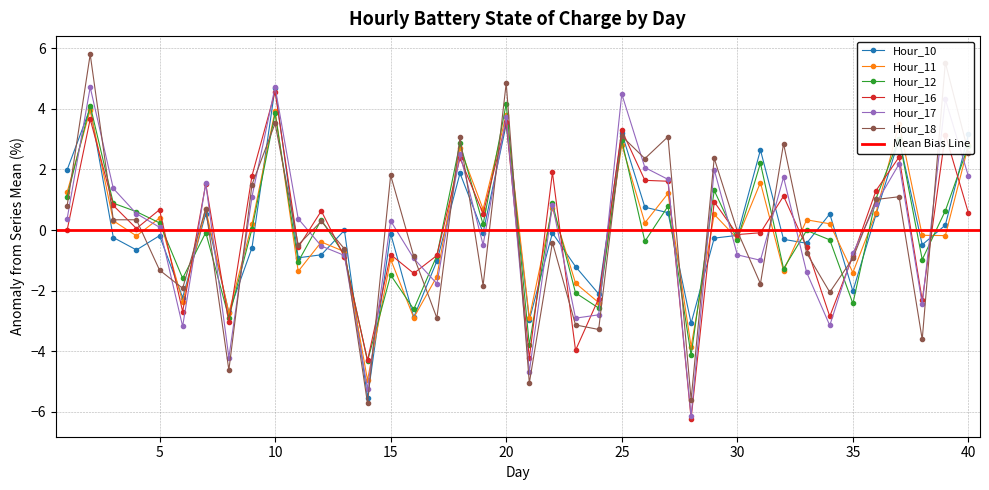

How many interior local valleys does the Hour_12 series have?

14